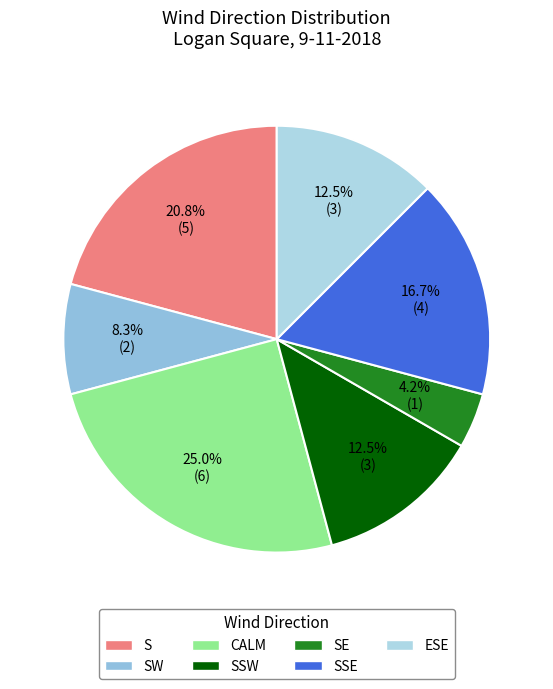

Which category has the biggest portion of the pie?

CALM